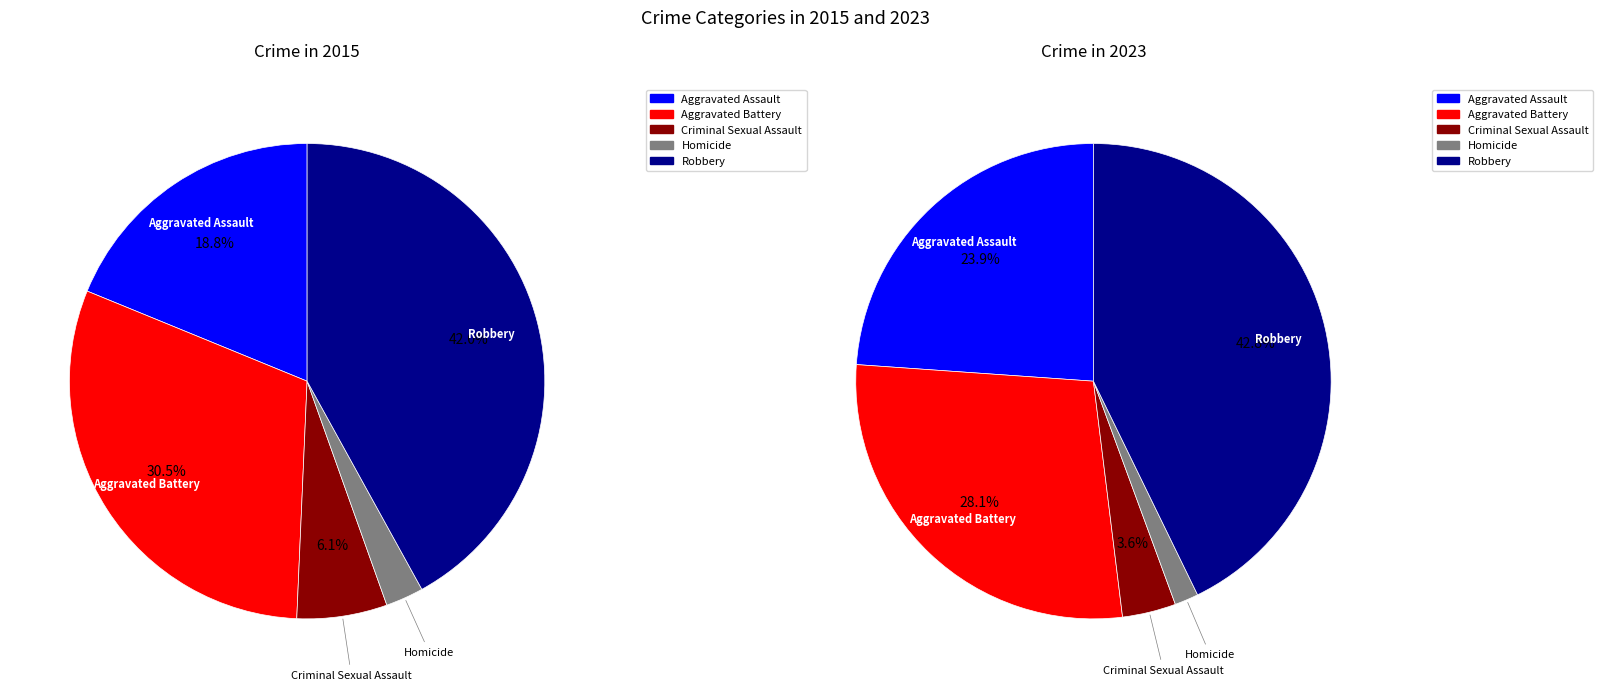

Is the sum of Criminal Sexual Assault and Homicide greater than half?

No